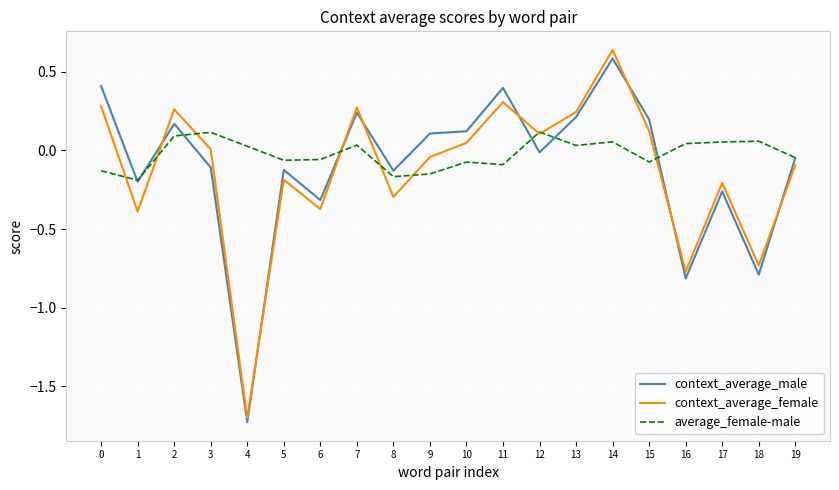

At which category does the chart reach its peak across all series?

14